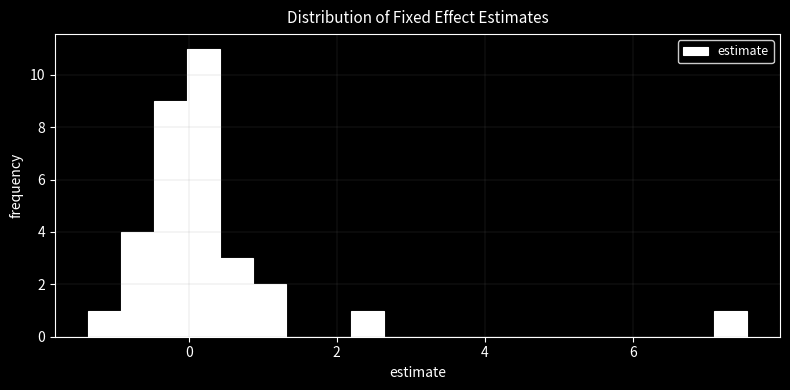

Read against the x-axis, roughly where is the centre of the tallest bar?

0.2